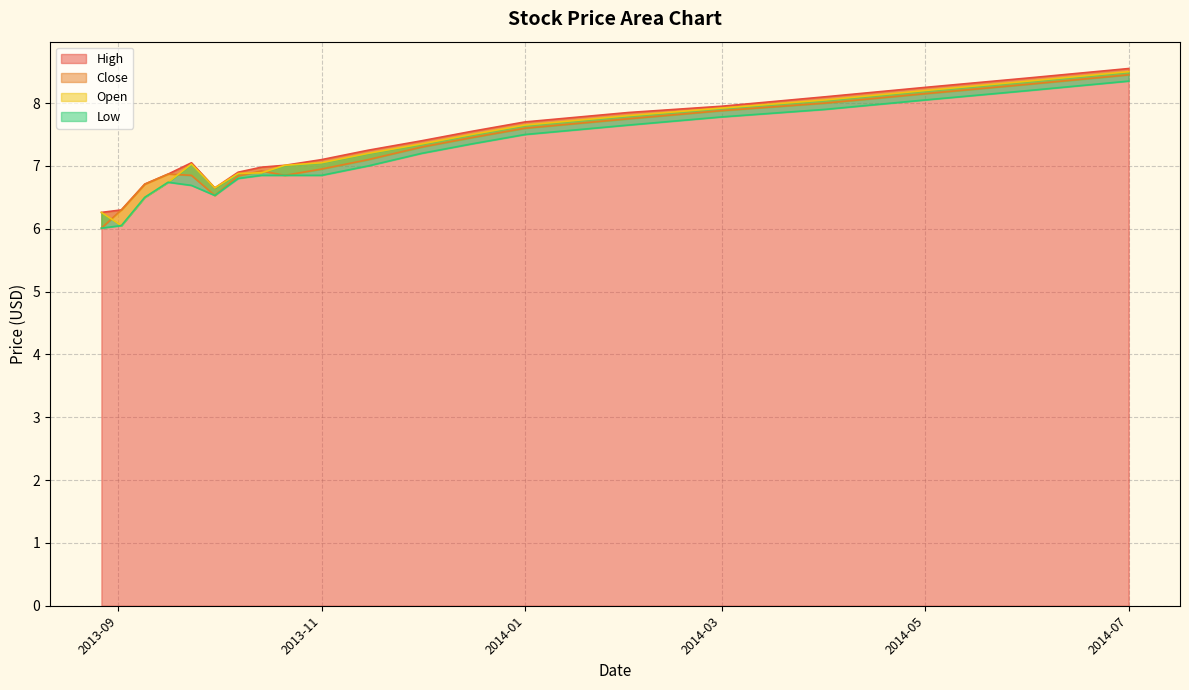

Rank the series by their average value, from lowest to highest.

Low, Close, Open, High